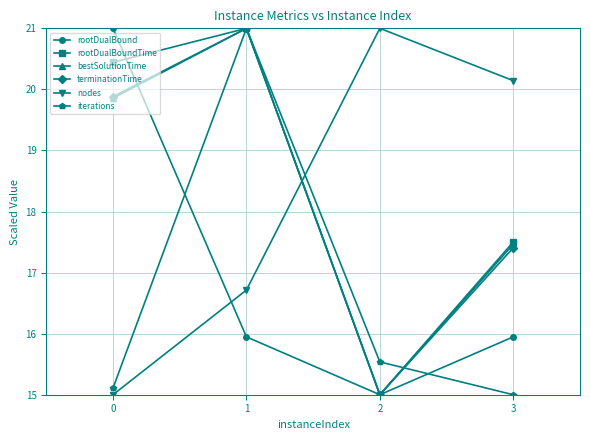

Where do rootDualBound and iterations first cross each other?

0 and 1